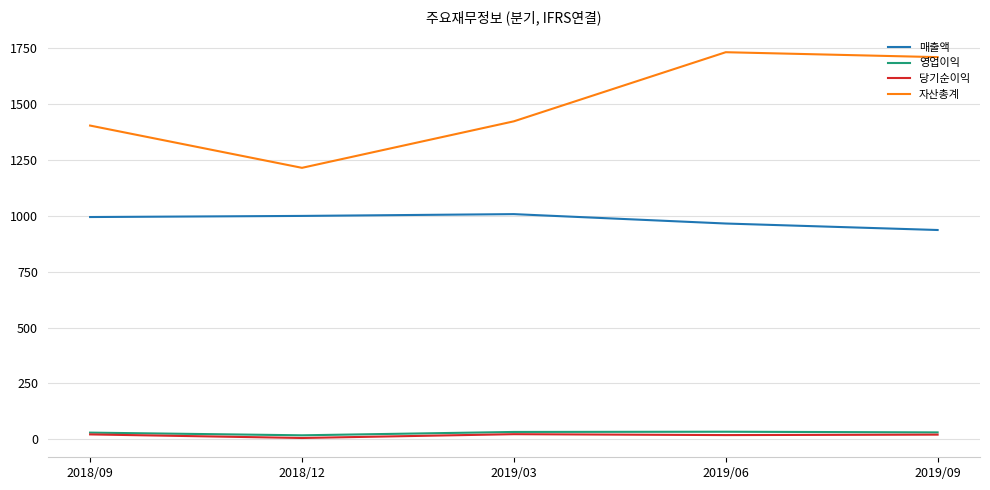

At which label is 자산총계 closest to 1472?

2019/03